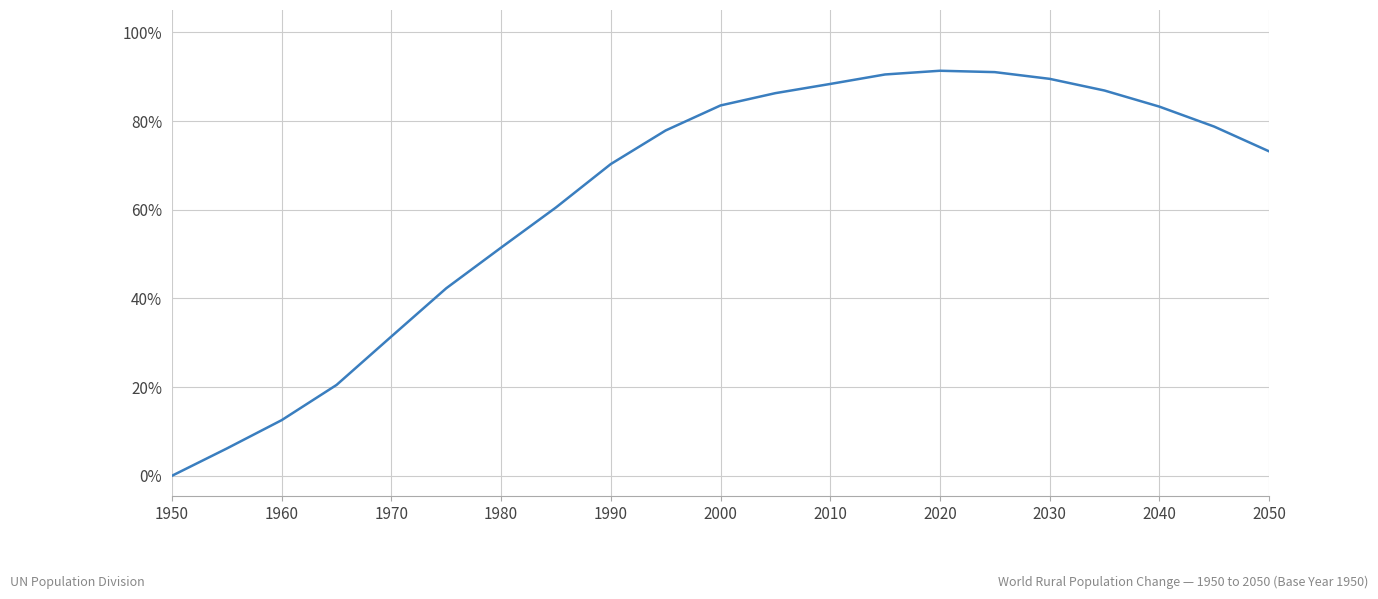

What is the maximum value shown in the chart?

91.4